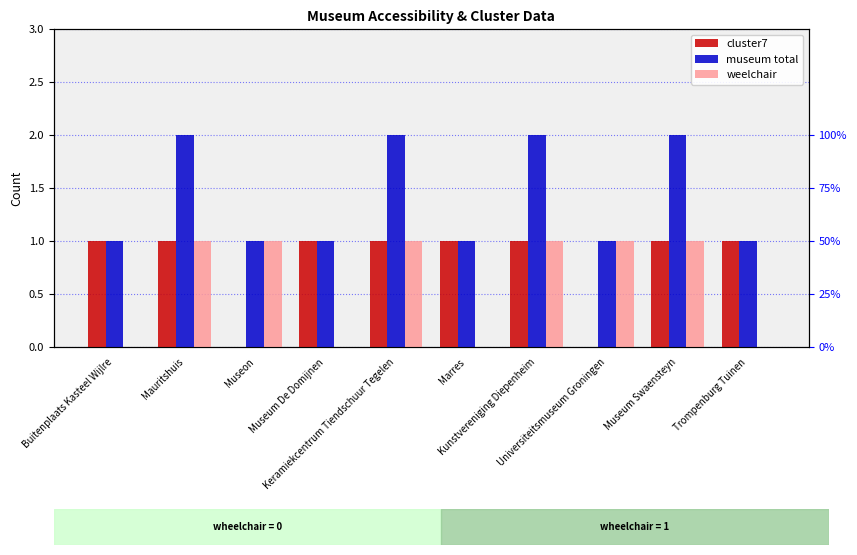

Are the bars horizontal?

No